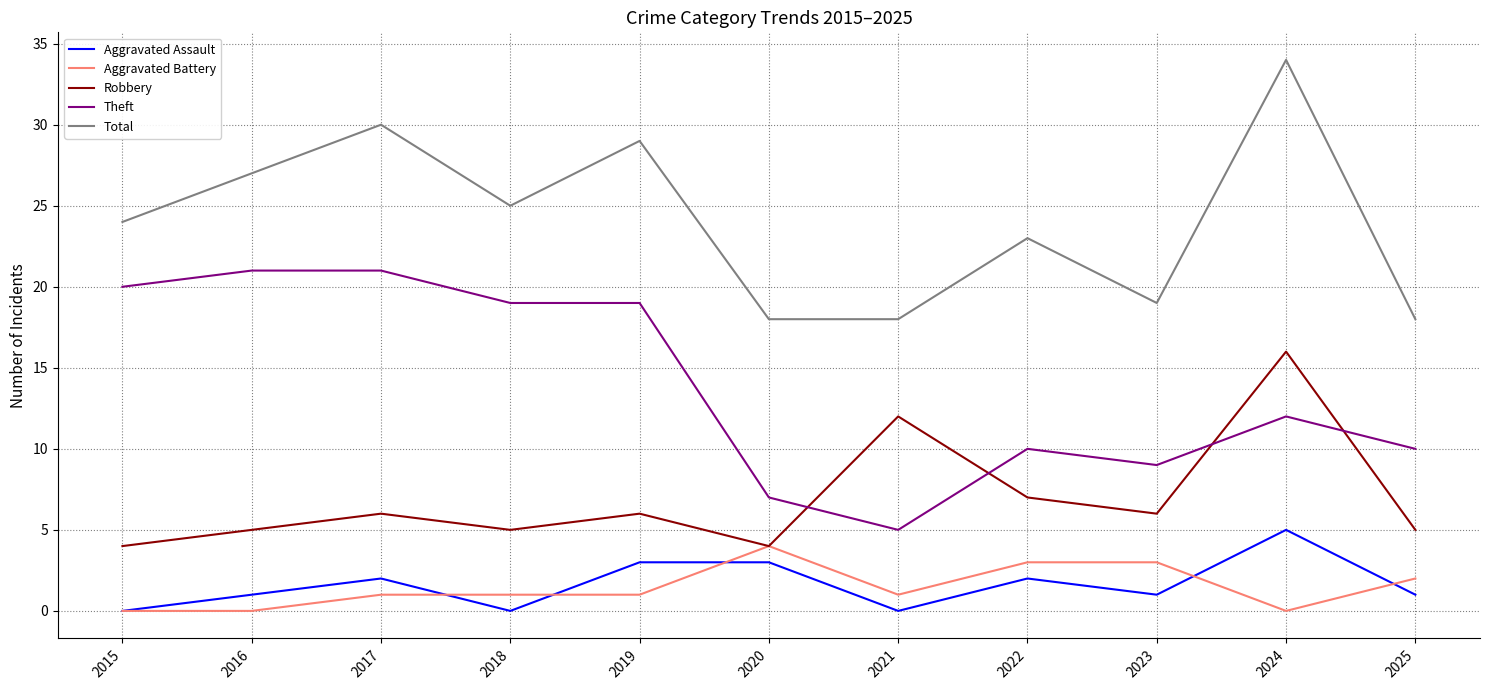

The Robbery series shows 4 at 2015. True or false?

True